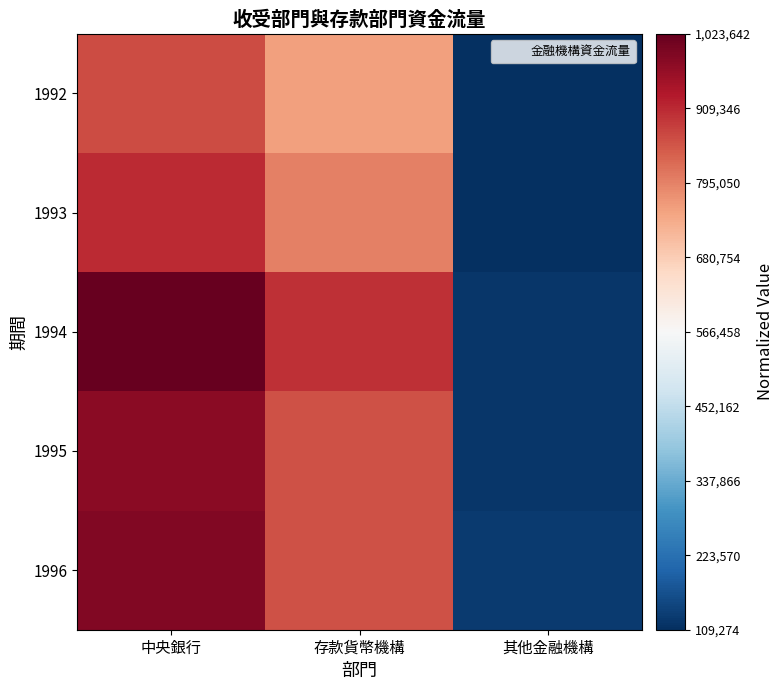

Which category has the highest value across all series?

中央銀行